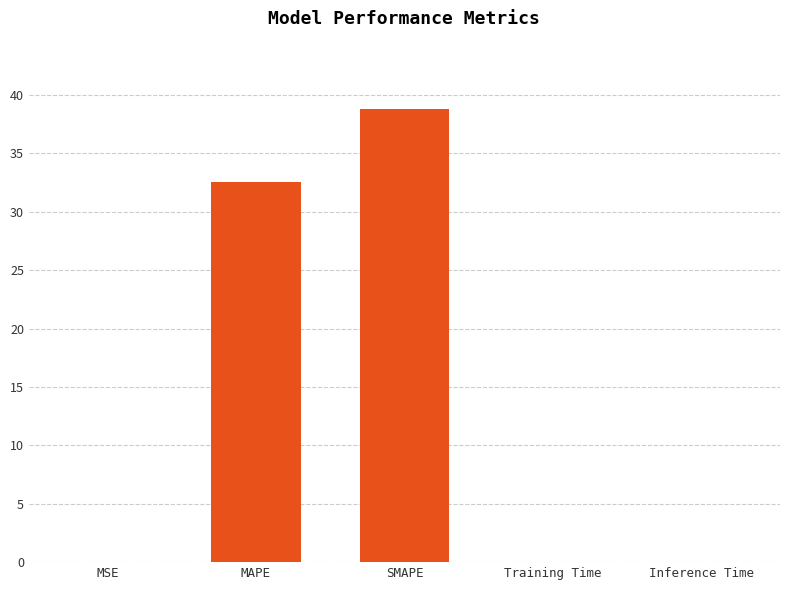

What is the greatest value displayed?

38.8